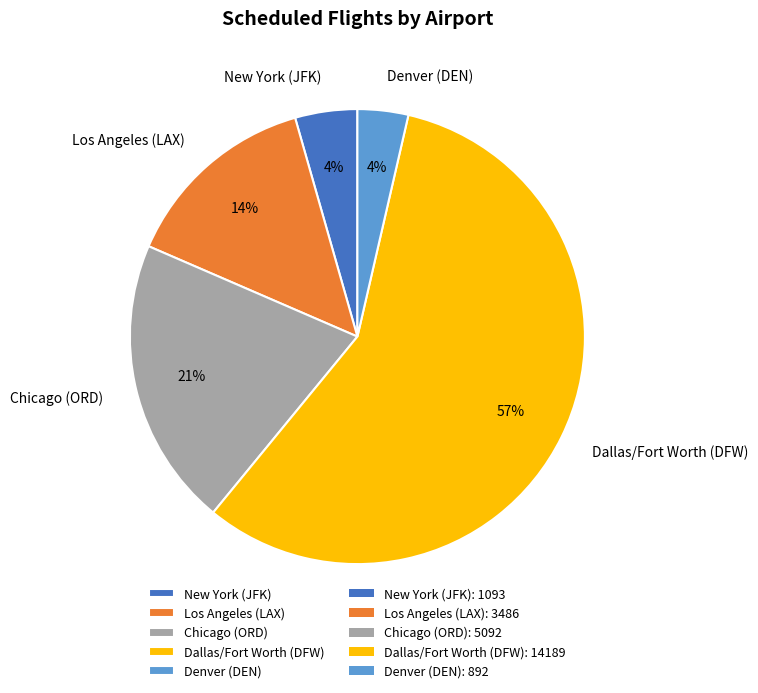

What is the largest slice in the pie chart?

Dallas/Fort Worth (DFW)